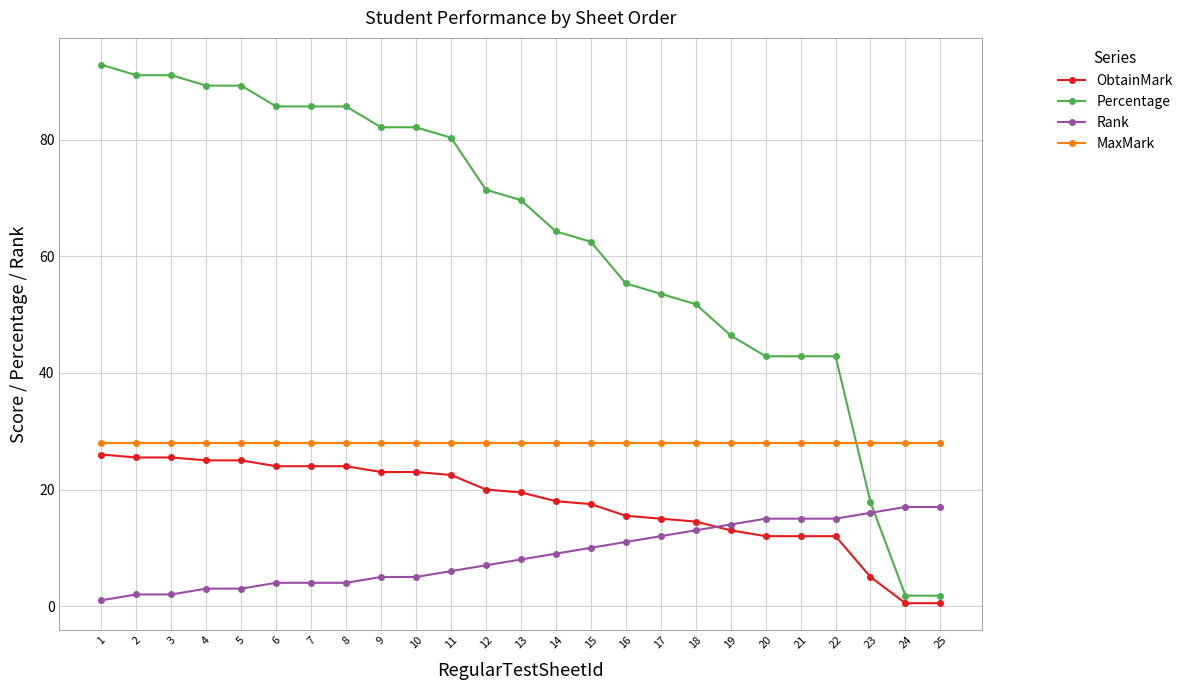

True or false: ObtainMark has a value of 12.0 at 21.

True